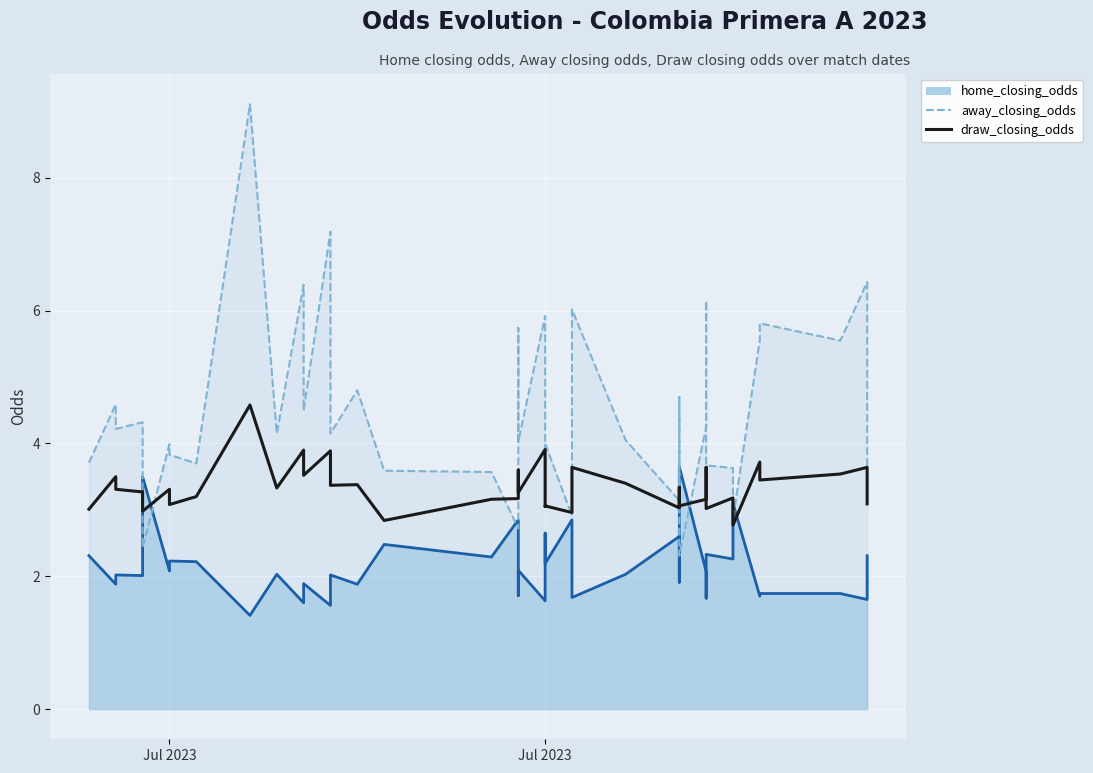

True or false: there are more than 2 points higher than both neighbors.

True